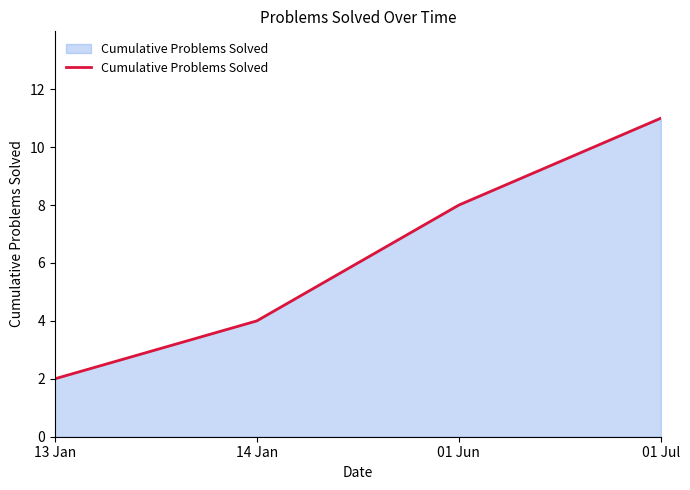

The value at 13 Jan is 2. True or false?

True